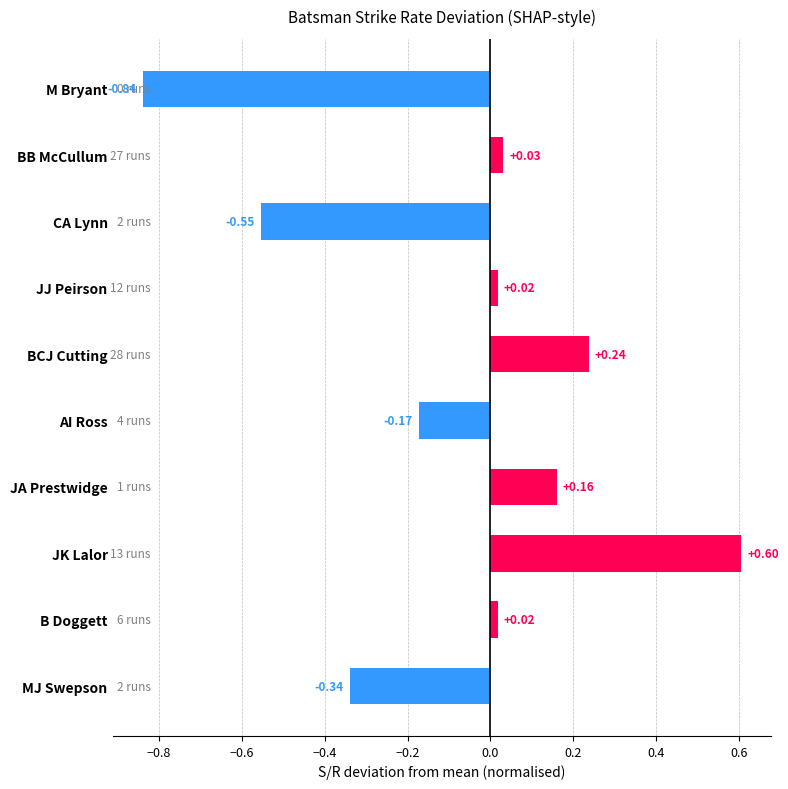

Which label corresponds to the smallest value in the chart?

M Bryant